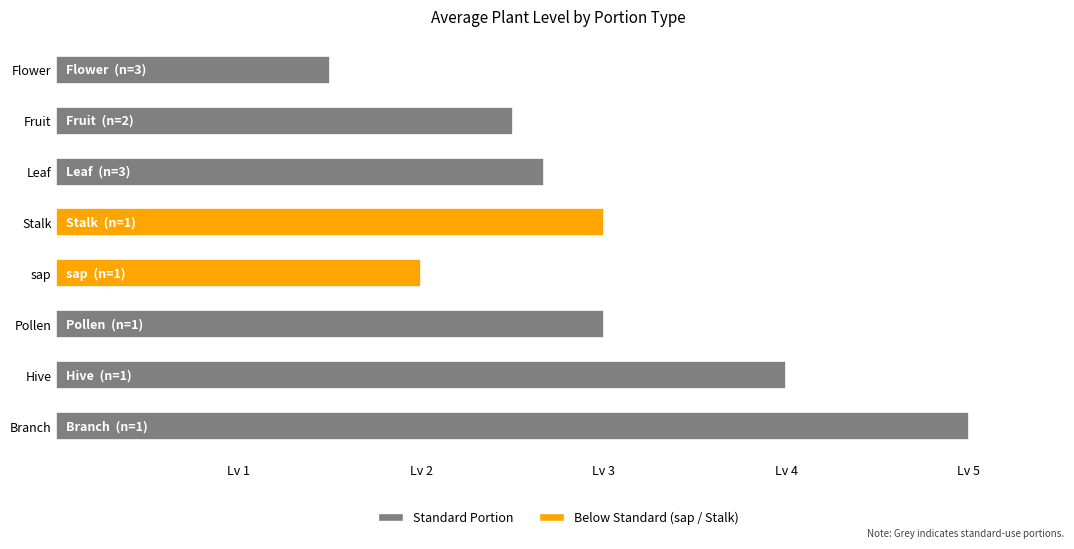

Where does the data first go above 3?

Hive